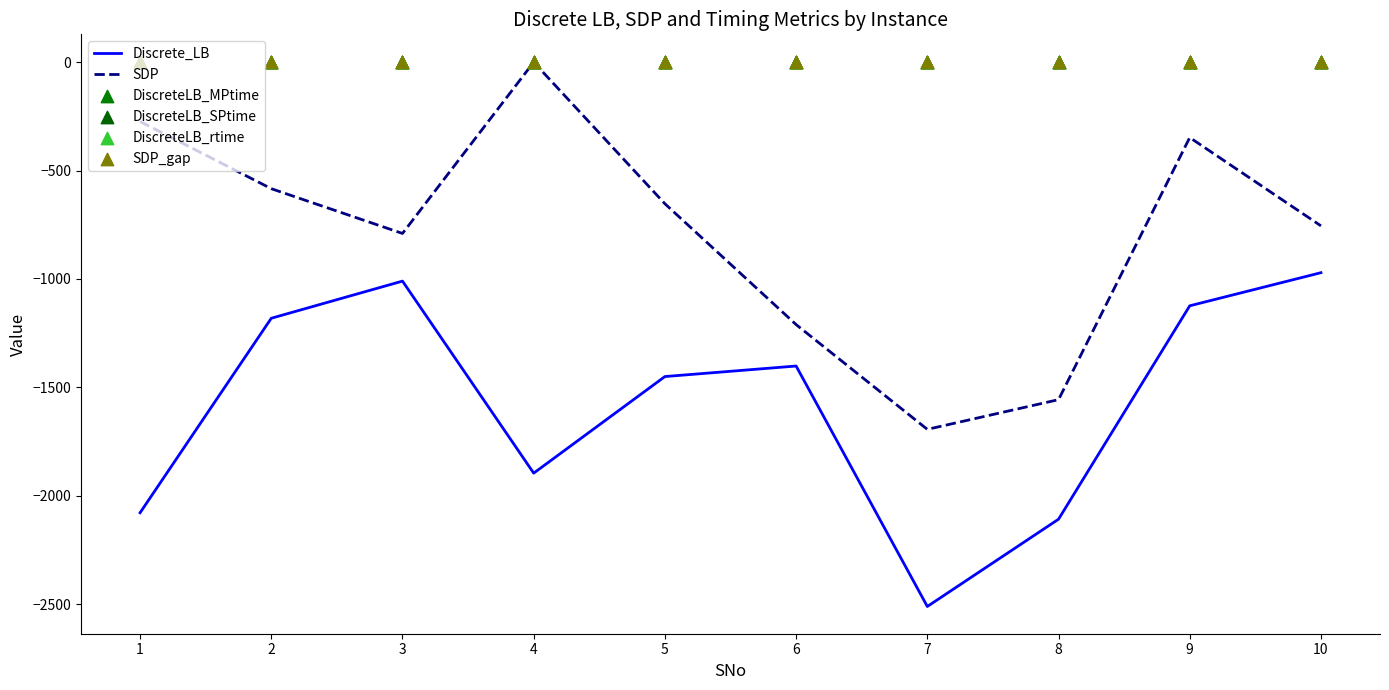

At how many categories does at least one series exceed -2433?

10